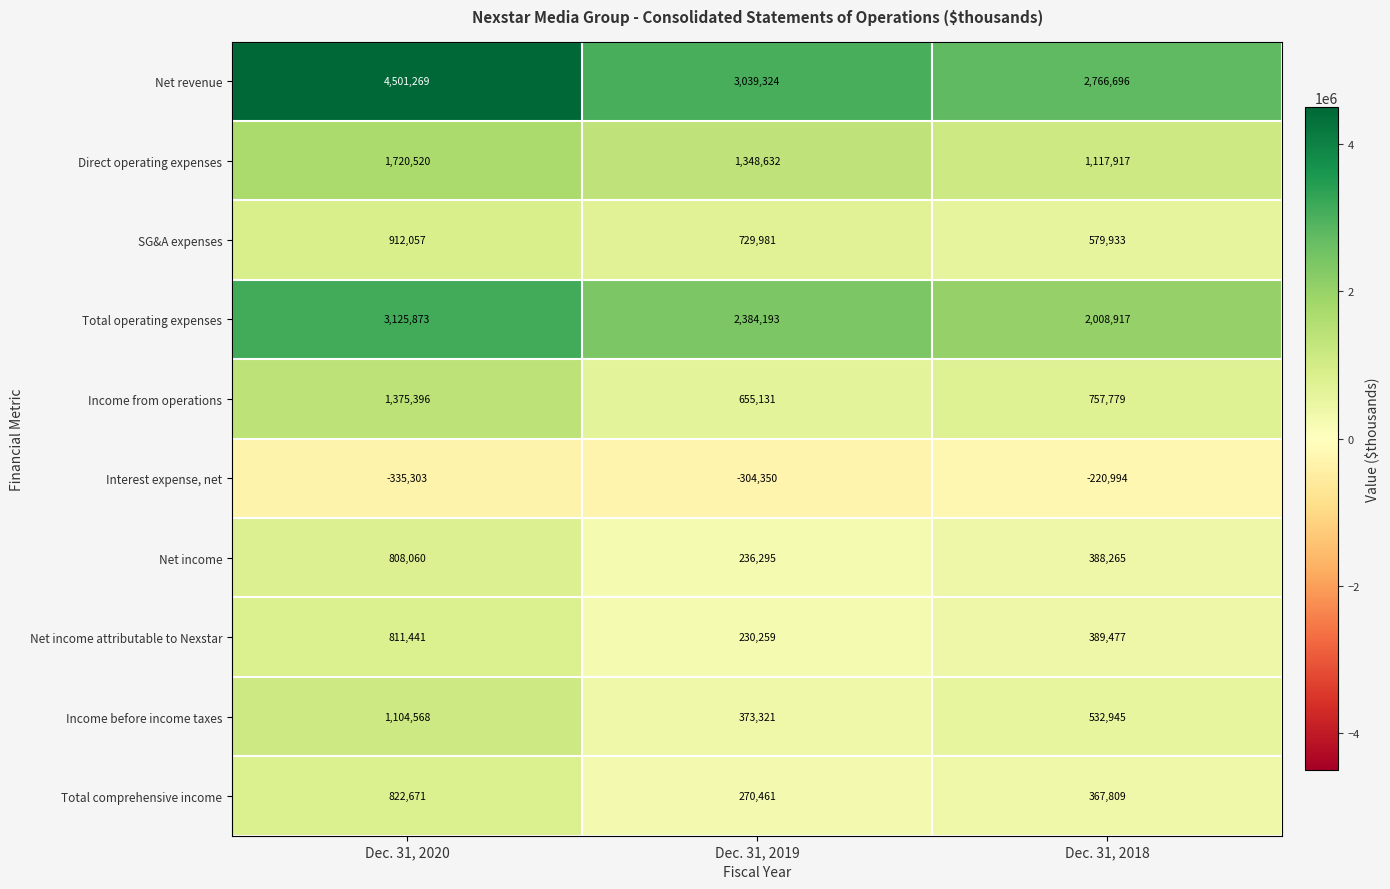

What is the difference between the maximum and minimum values in the Net income attributable to Nexstar series?

581182